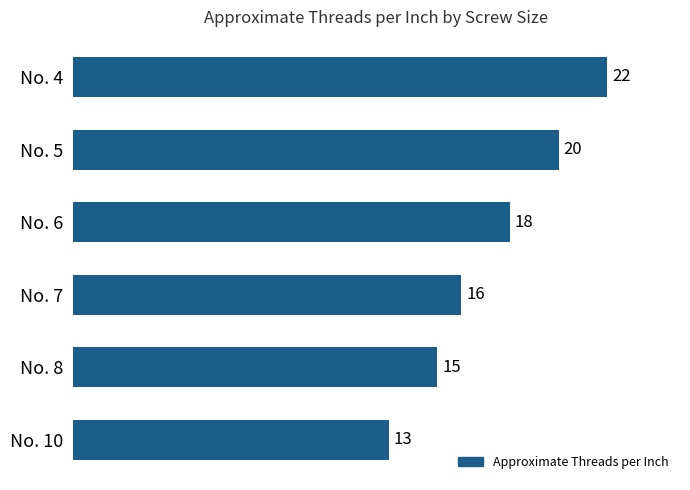

Reading bottom to top, extract all data points from this chart.

No. 10=13	No. 8=15	No. 7=16	No. 6=18	No. 5=20	No. 4=22